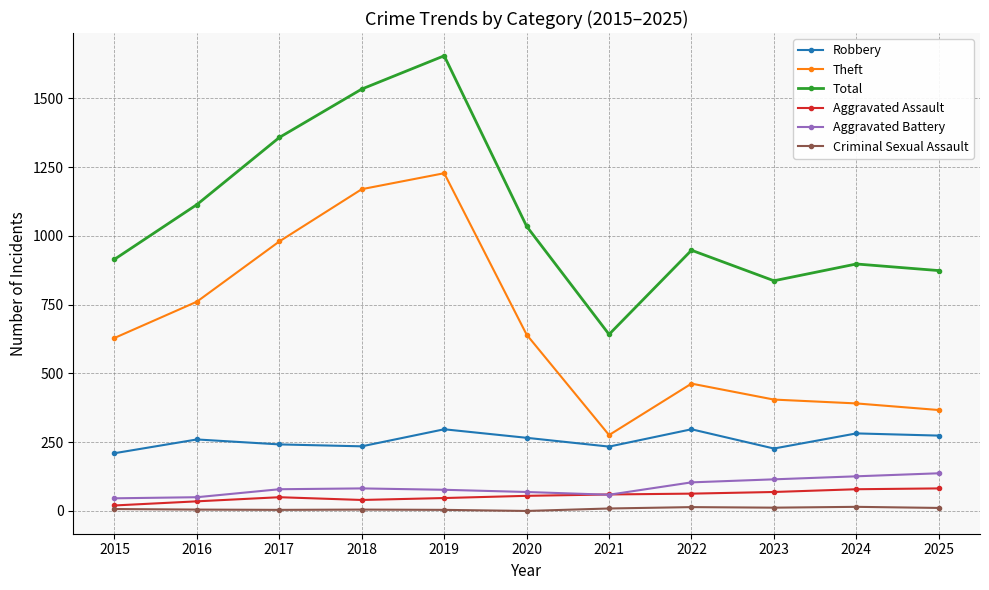

What is the value of the Theft point at the 10th from the left?

391